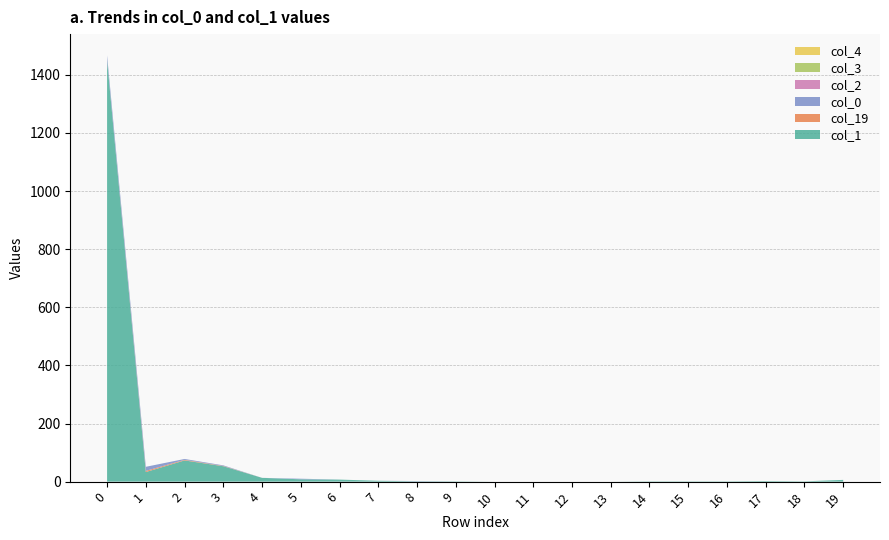

Reading right to left, transcribe all the data shown in this chart.

col_1: 6	1	2	1	1	1	0	0	0	0	1	1	3	7	8	13	53	73	33	1450
col_19: 0	0	0	0	0	0	0	0	0	0	0	0	0	0	0	0	1	2	4	1
col_2: 0	0	0	0	0	0	0	0	0	0	0	0	0	0	0	0	0	0	0	0
col_3: 0	0	0	0	0	0	0	0	0	0	0	0	0	0	0	0	0	0	0	0
col_4: 0	0	0	0	0	0	0	0	0	0	0	0	0	0	0	0	0	0	0	0
col_0: 0	0	0	0	0	0	0	0	0	0	0	1	0	0	2	0	2	3	14	16